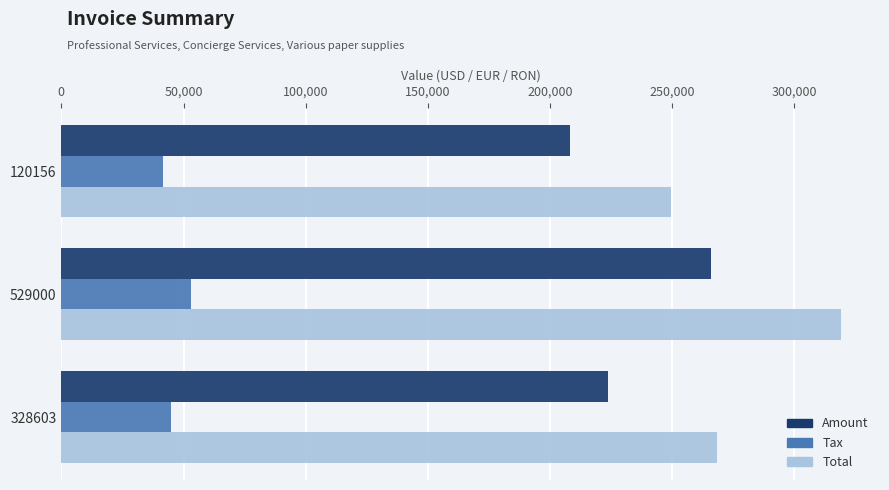

The Total series shows 152840.3 at 328603. True or false?

False